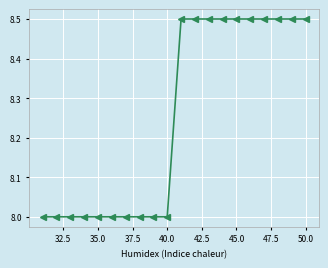

How many categories are shown in the chart?

20